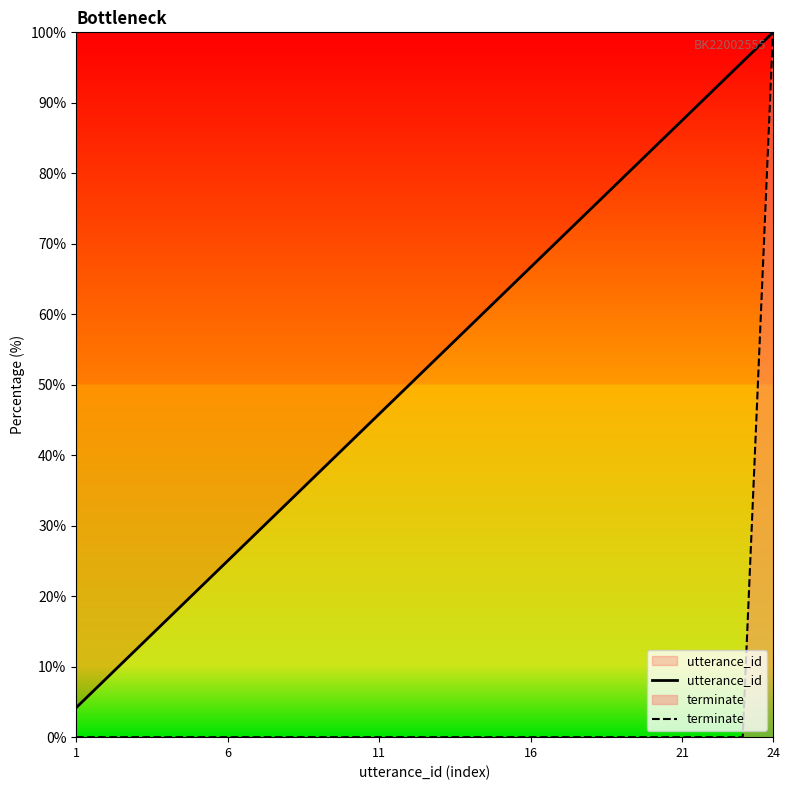

Reading right to left, what are all the values shown in this chart?

utterance_id: 100.0	95.8	91.7	87.5	83.3	79.2	75.0	70.8	66.7	62.5	58.3	54.2	50.0	45.8	41.7	37.5	33.3	29.2	25.0	20.8	16.7	12.5	8.3	4.2
terminate: 100.0	0.0	0.0	0.0	0.0	0.0	0.0	0.0	0.0	0.0	0.0	0.0	0.0	0.0	0.0	0.0	0.0	0.0	0.0	0.0	0.0	0.0	0.0	0.0